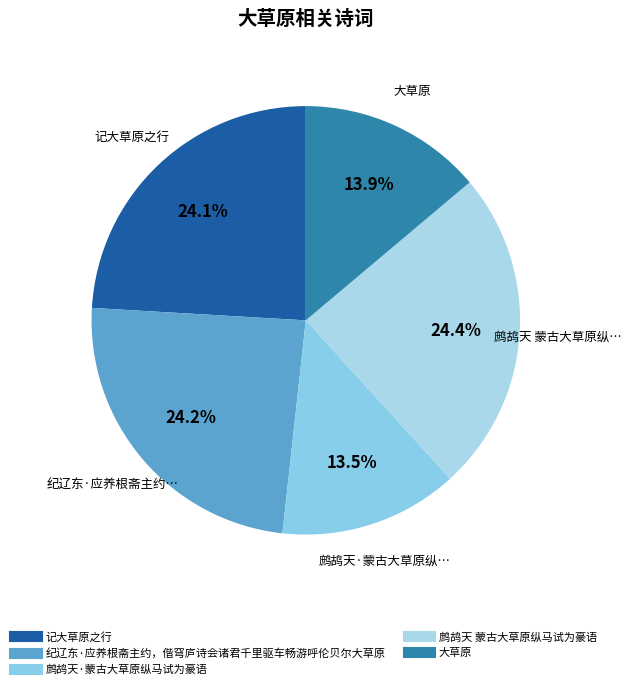

True or false: 记大草原之行 accounts for 24% of the total.

True